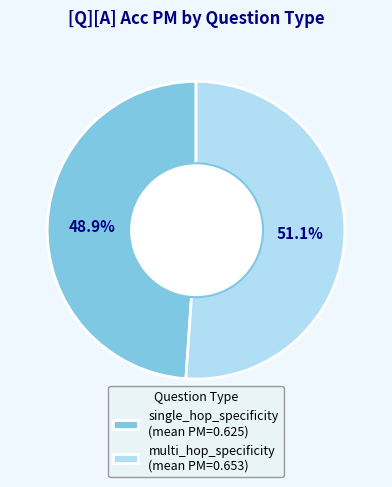

How many slices are in this pie chart?

2